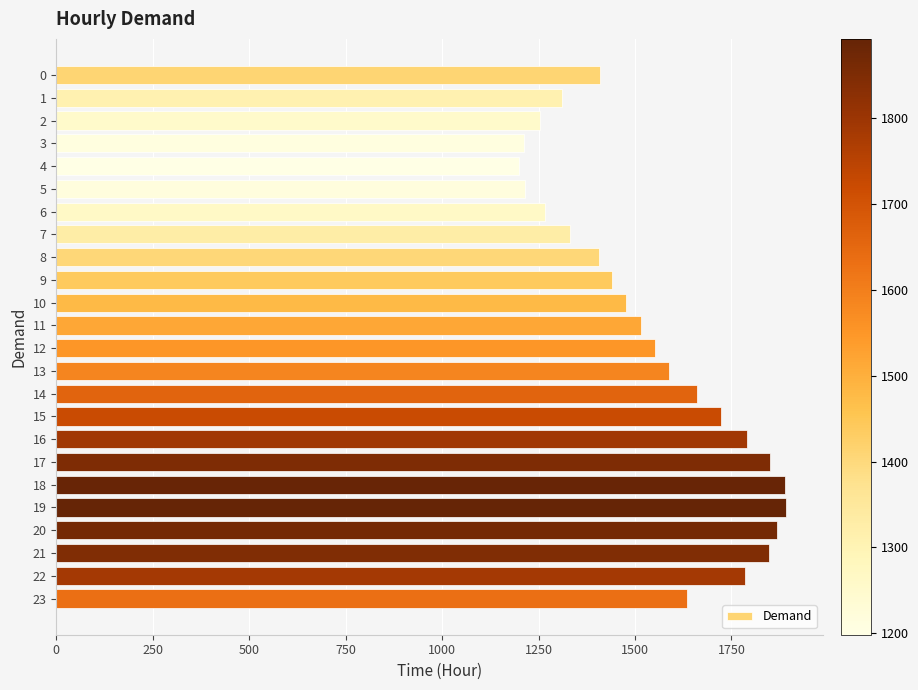

What is the average value?

1546.7